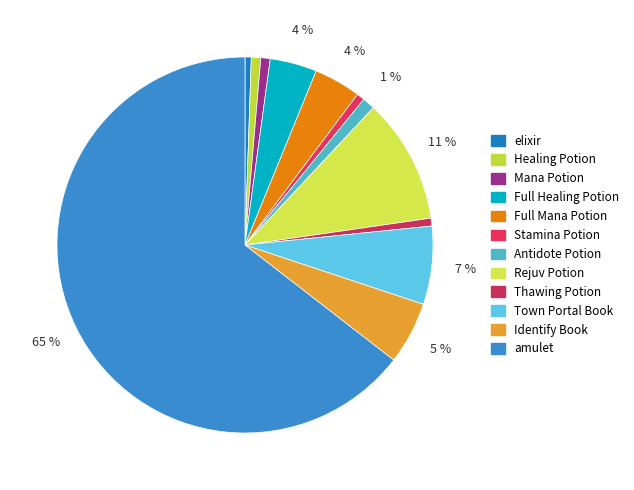

Which slice is the largest?

amulet